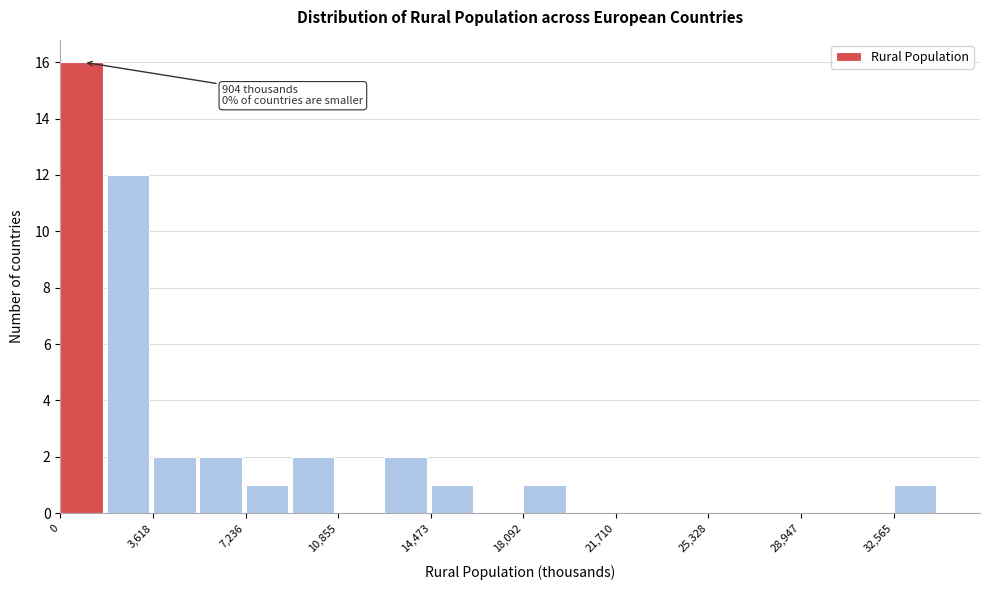

Read against the x-axis, roughly where is the centre of the tallest bar?

1000